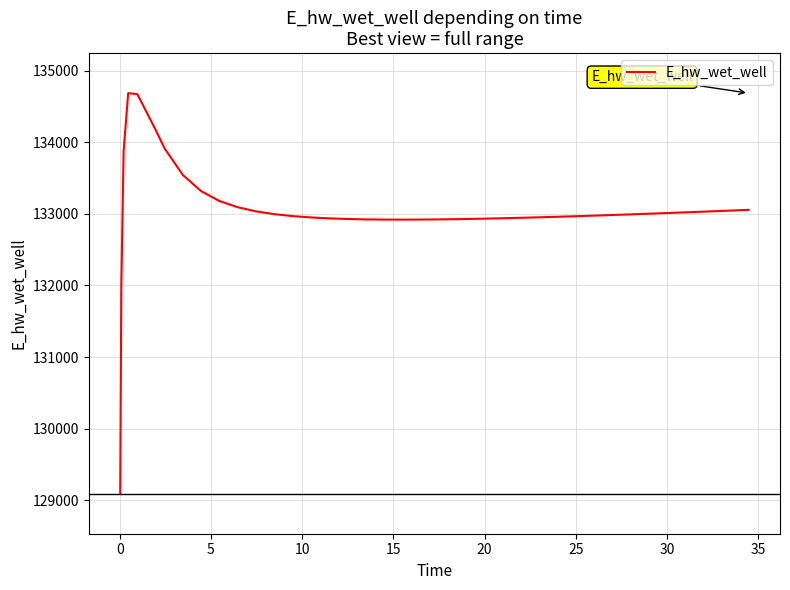

What is the sum of all values?

5321622.6